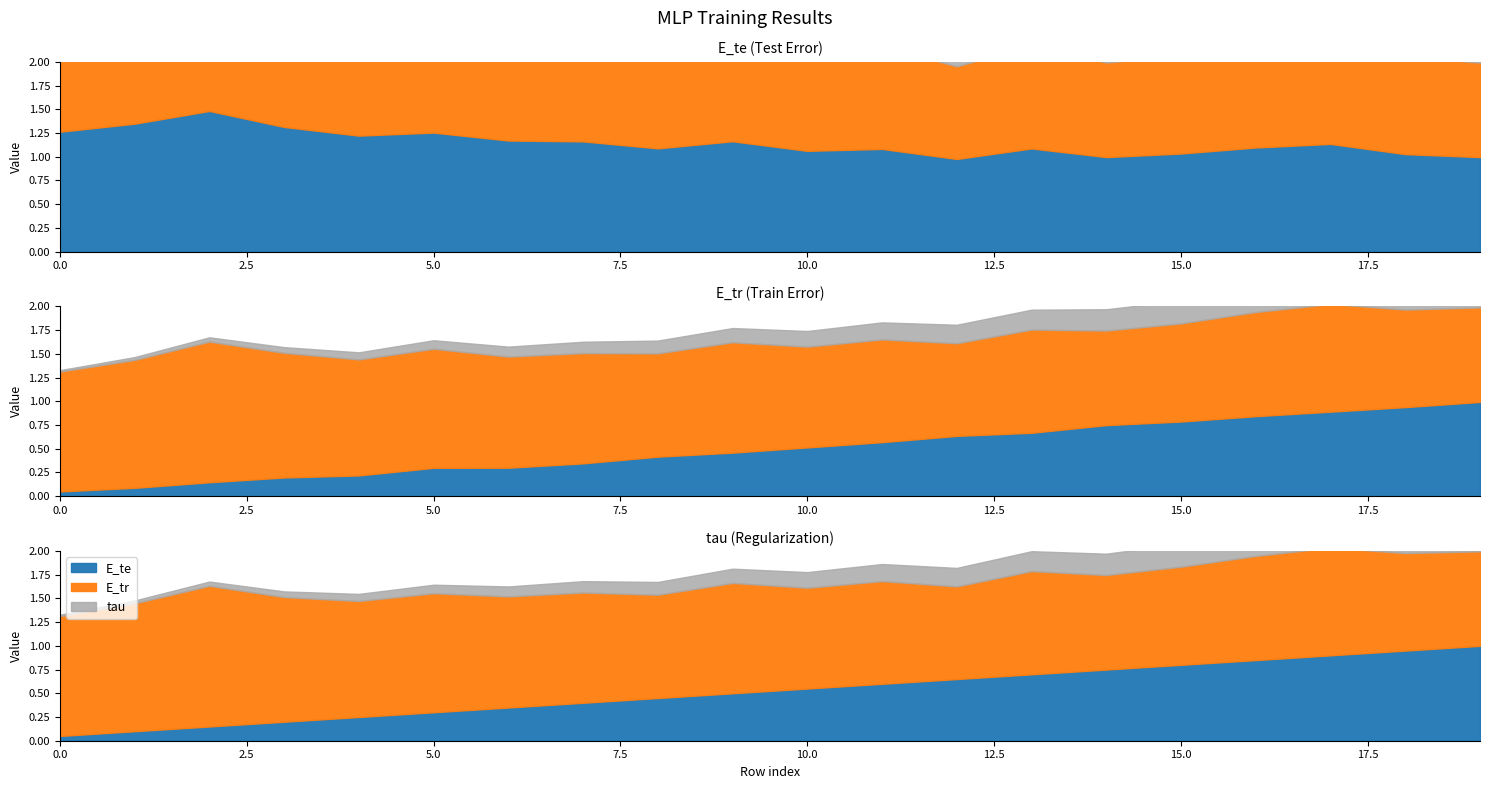

How many intersections are there between E_te and tau?

1